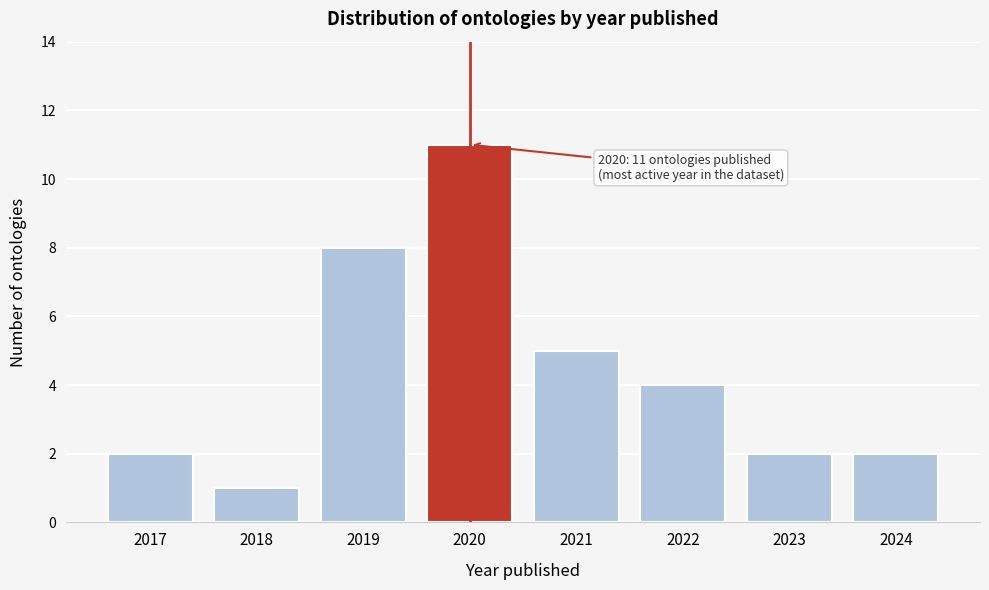

Reading left to right, what are all the values shown in this chart?

2017=2	2018=1	2019=8	2020=11	2021=5	2022=4	2023=2	2024=2